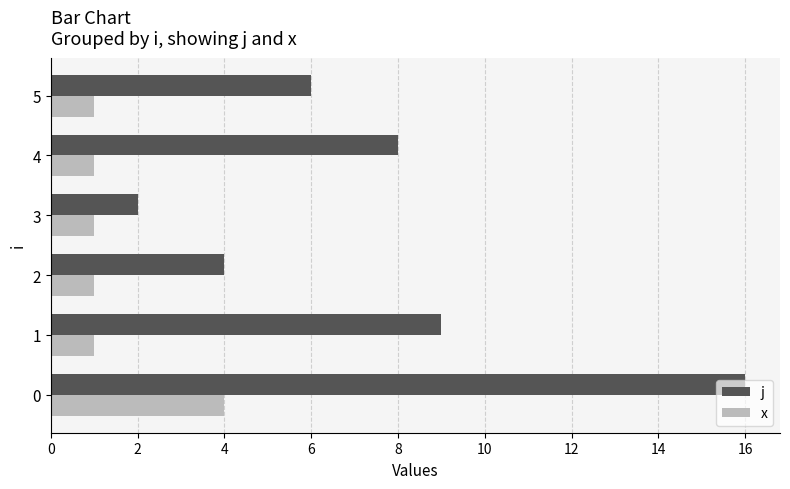

Rank the series at 2 from highest to lowest value.

j, x